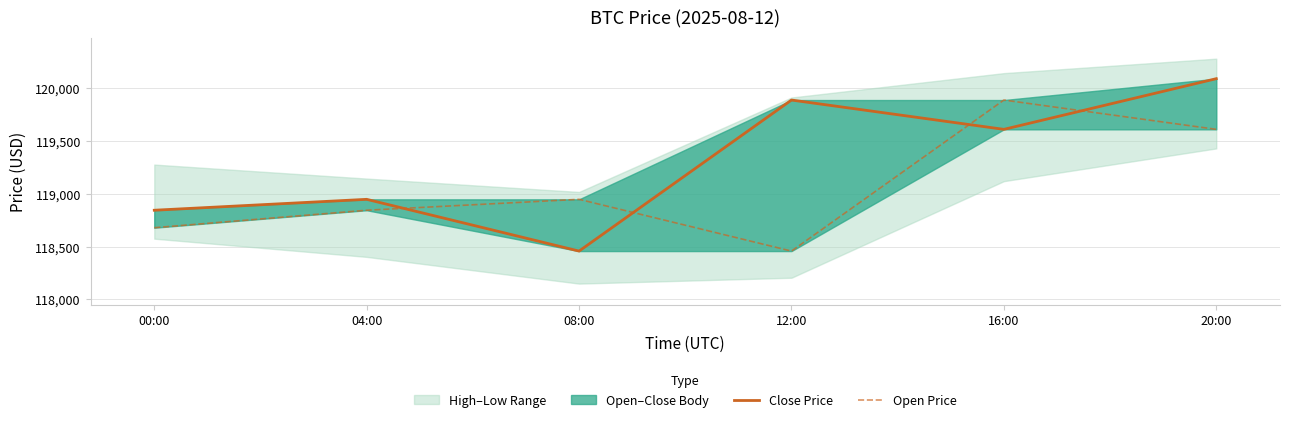

What is the value of the Close Price point at the 1st from the left?

118844.7